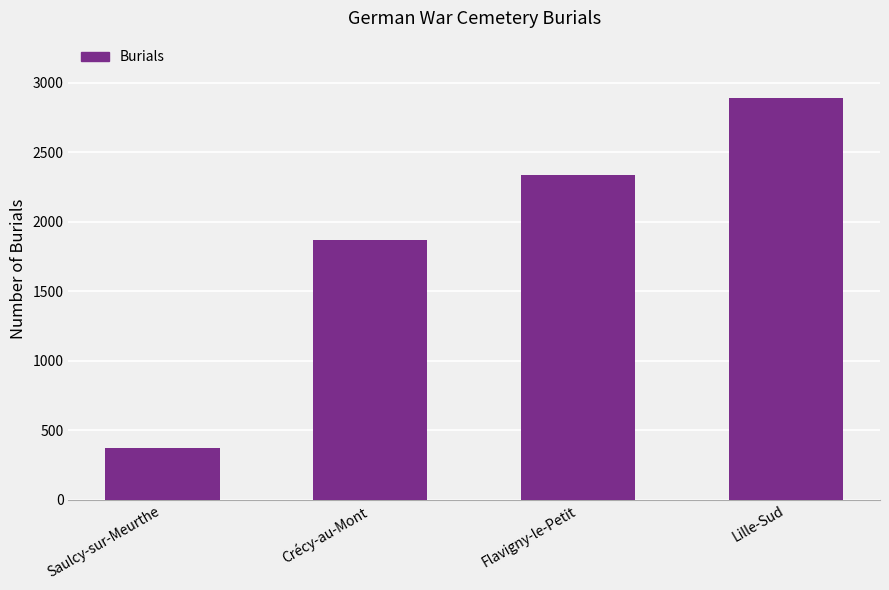

How many bars are there in total?

4